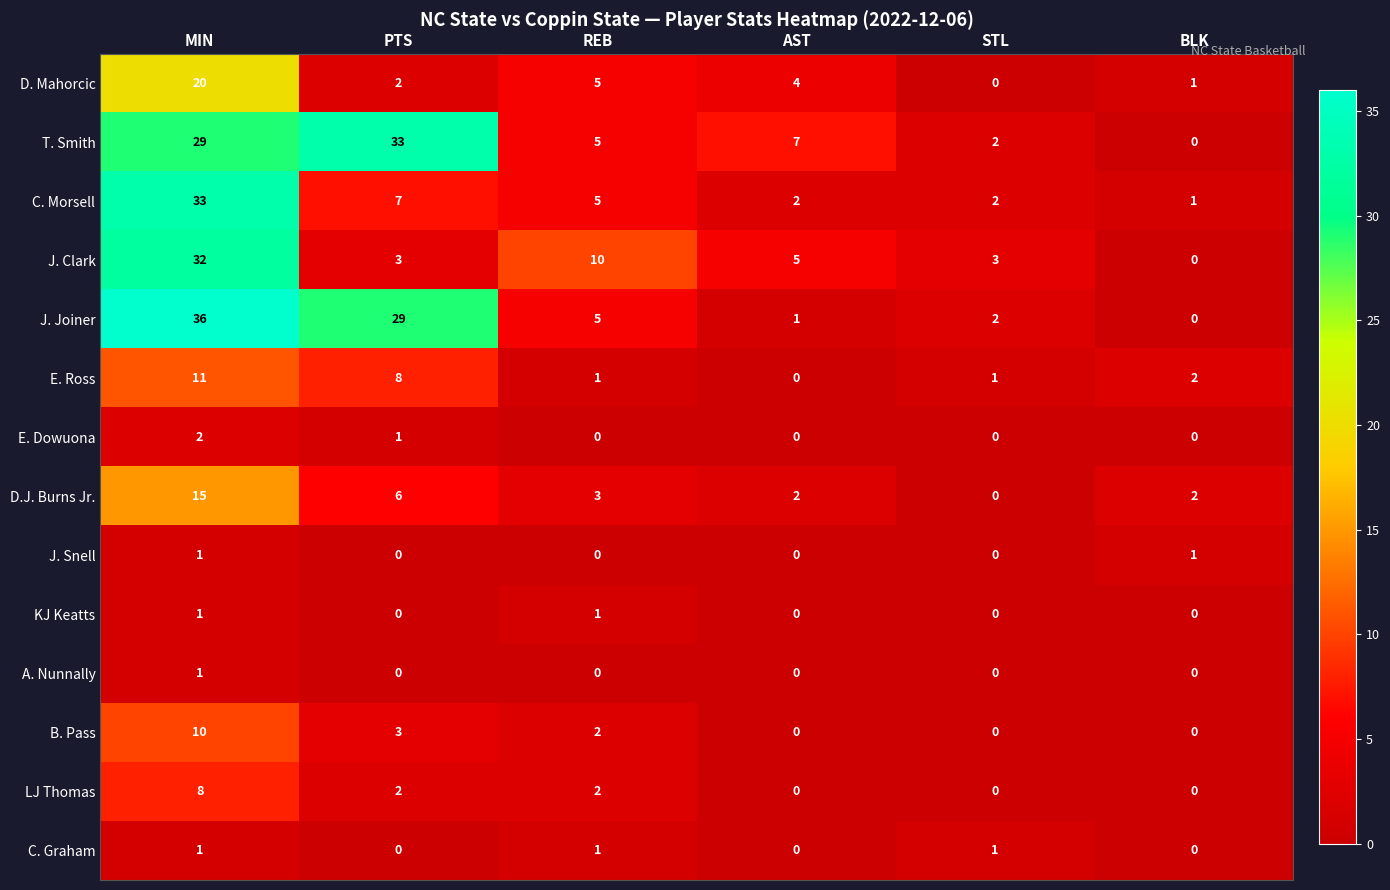

What is the greatest value displayed?

36